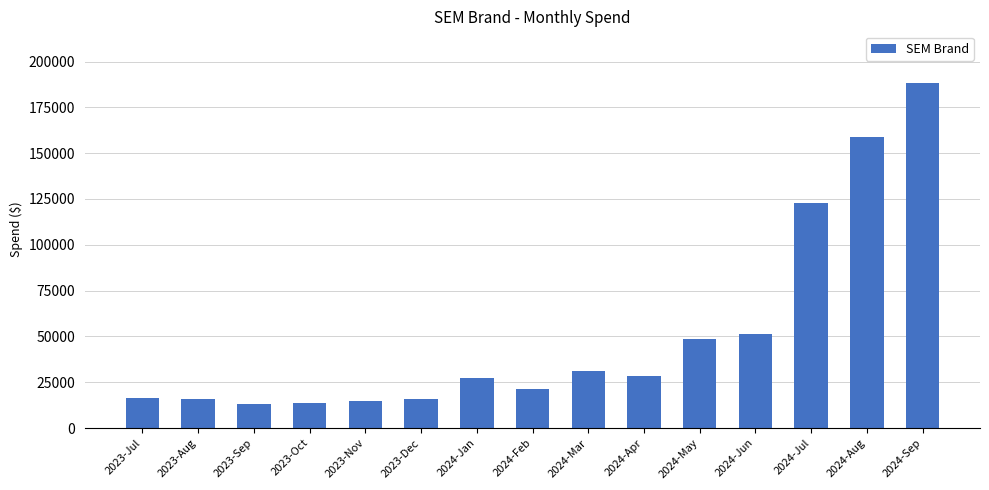

What is the change in value from 2023-Nov to 2023-Dec?

+914.5